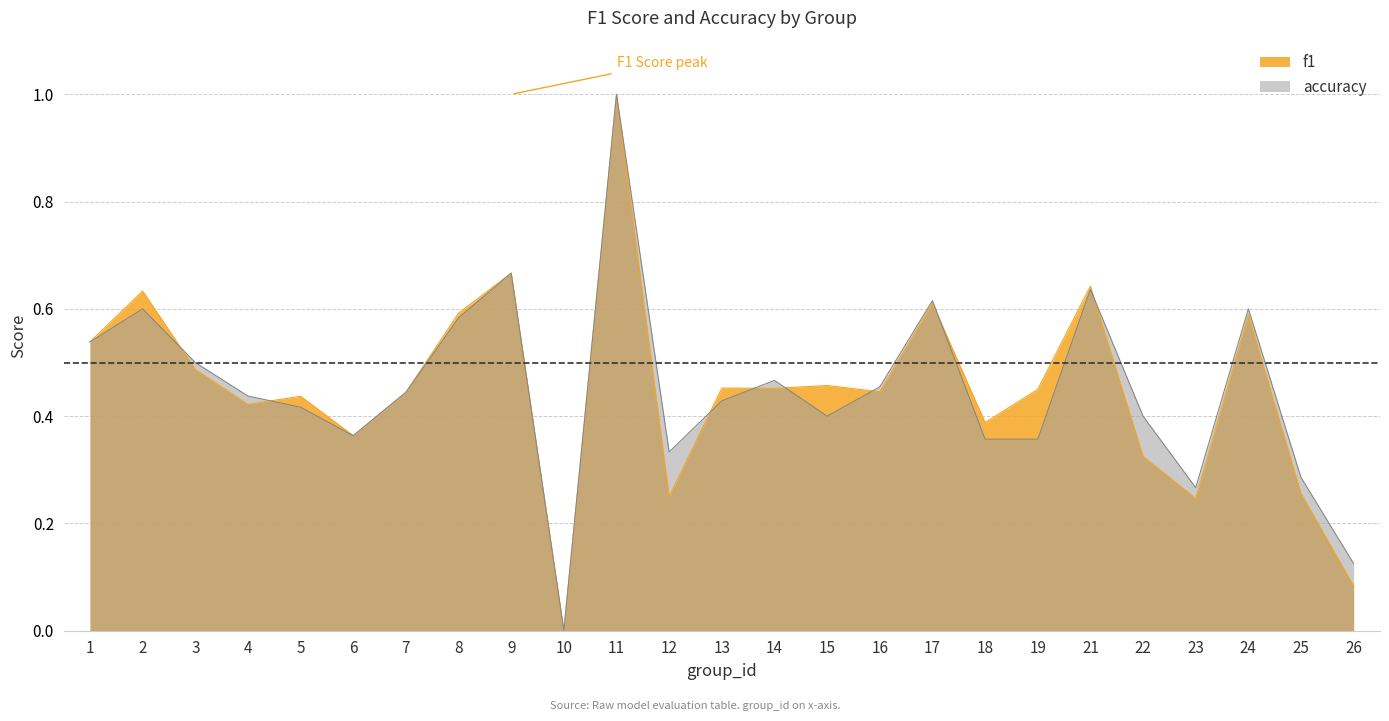

What are all the series names shown in the legend?

f1, accuracy